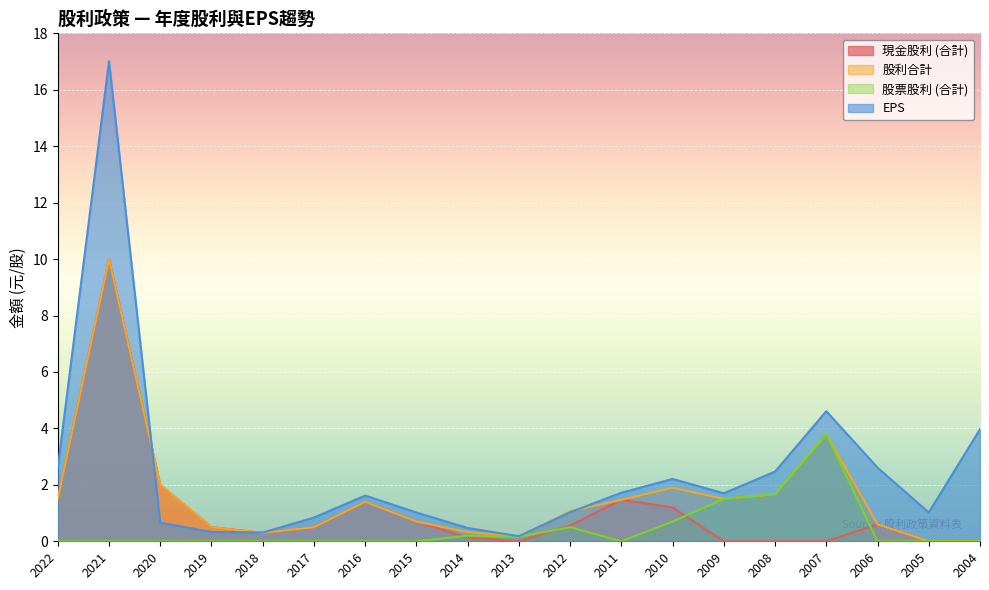

What is the sum of the 現金股利 (合計) values at 2017 and 2006?

1.1